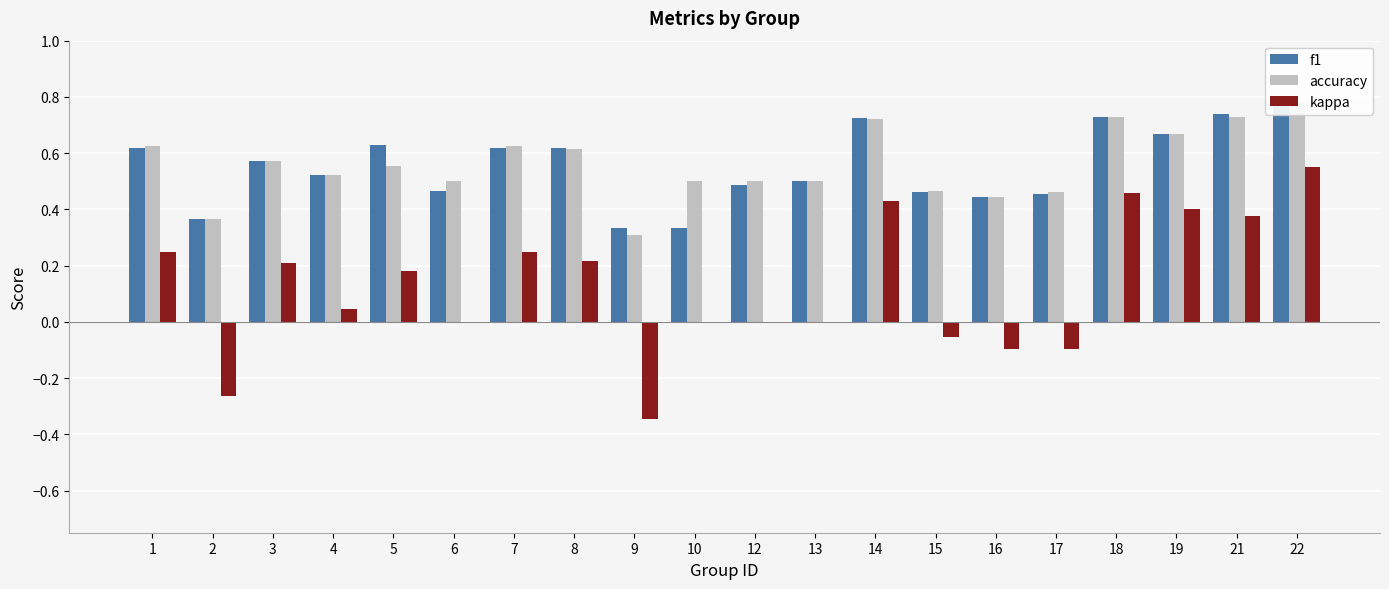

Where is accuracy nearest to the value 0?

9